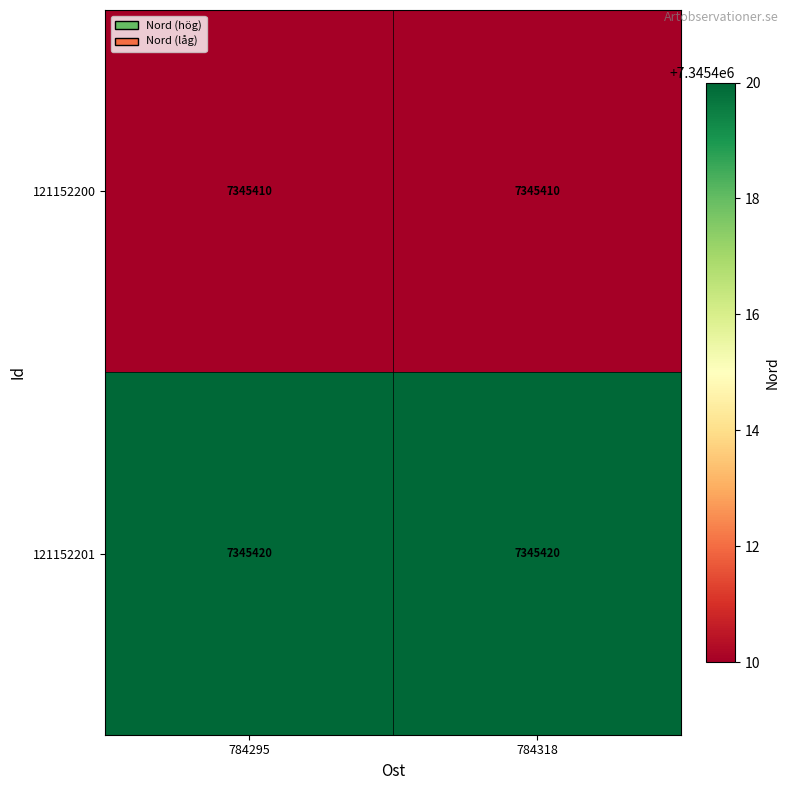

The value of 121152200 at 784318 is 10862085. True or false?

False